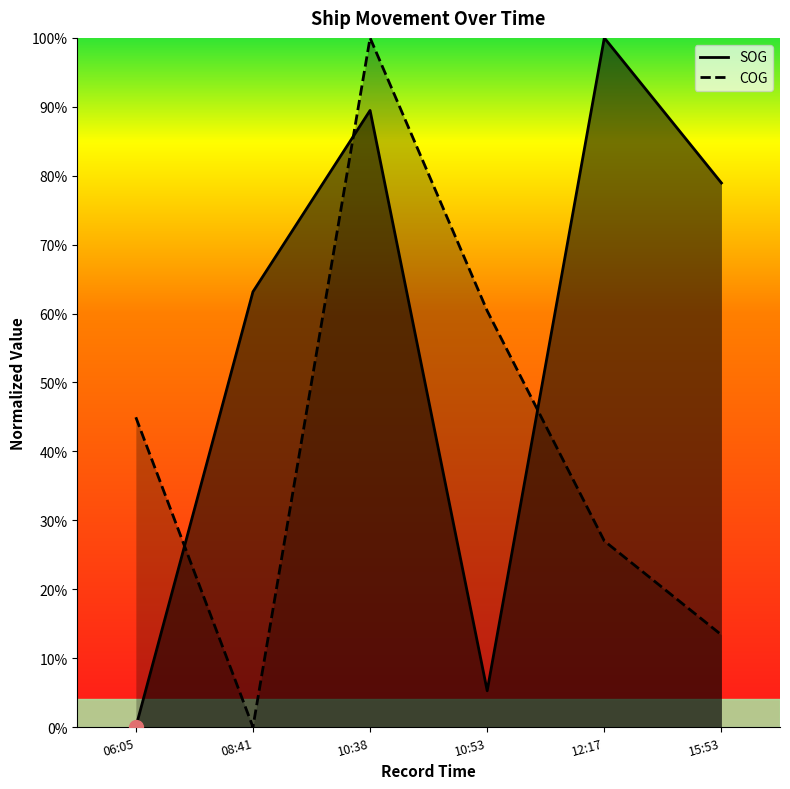

List the series in order of their overall mean, highest first.

SOG, COG